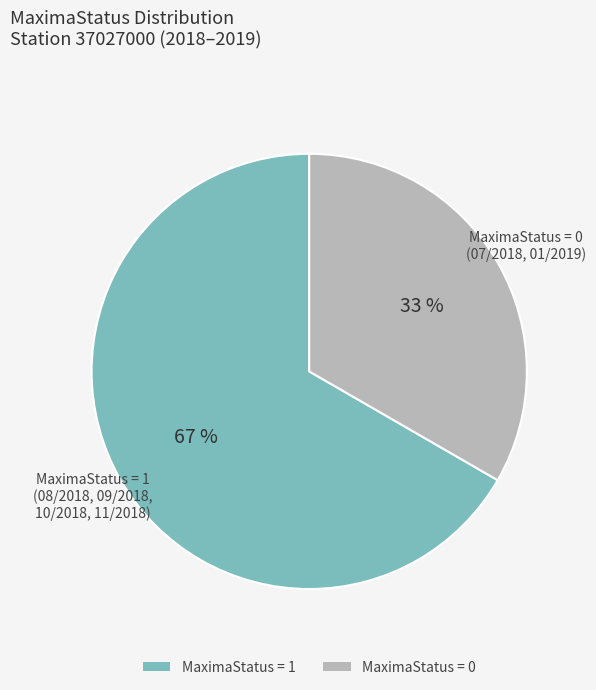

To the nearest percent, what is the average slice percentage?

50%